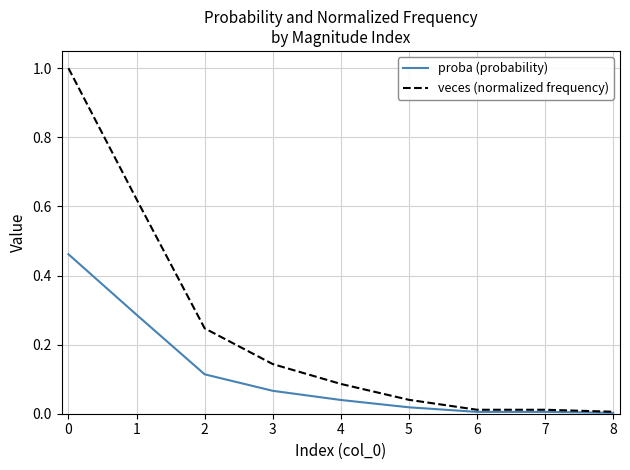

Which series has the largest total across all categories?

veces (normalized frequency)